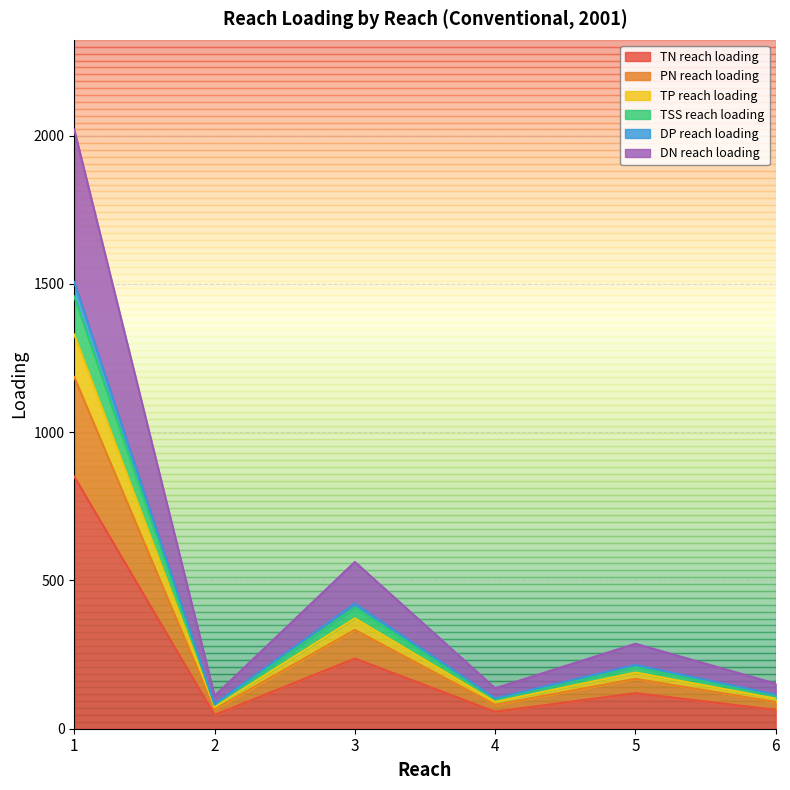

In DP reach loading, how many points are higher than both neighbors (excluding endpoints)?

2